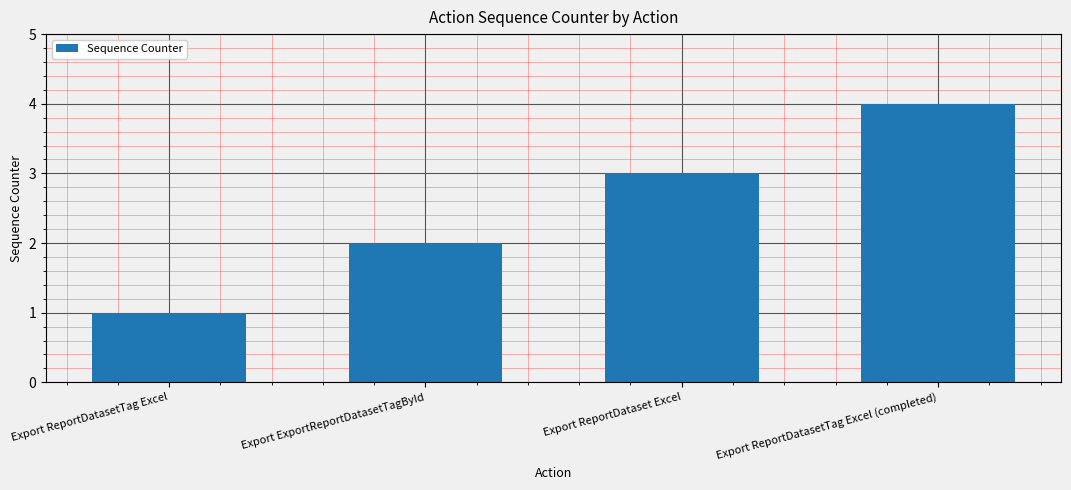

The chart shows a value of 2 at Export ReportDatasetTag Excel (completed). True or false?

False